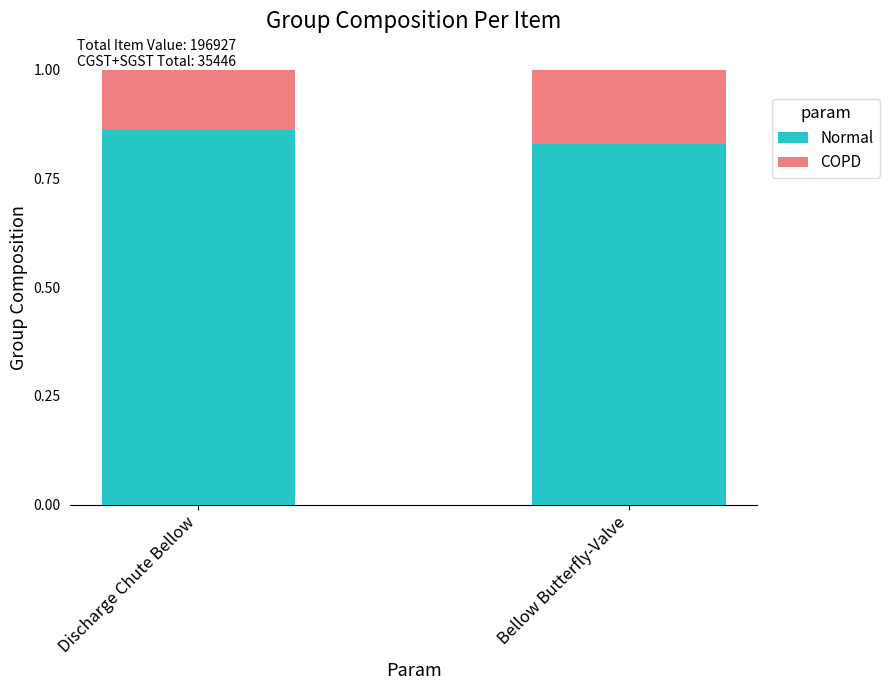

At which label is Normal closest to 0?

Bellow Butterfly-Valve